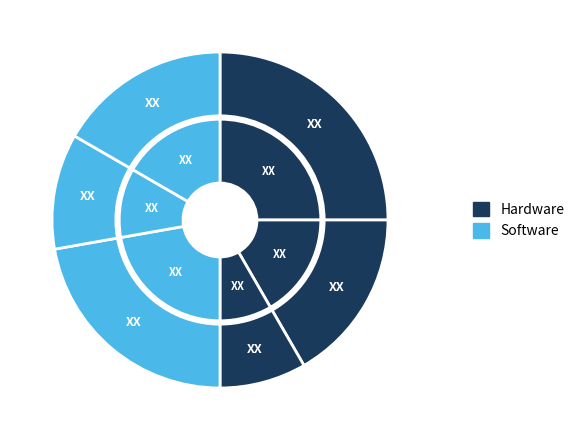

How many slices are in this pie chart?

6